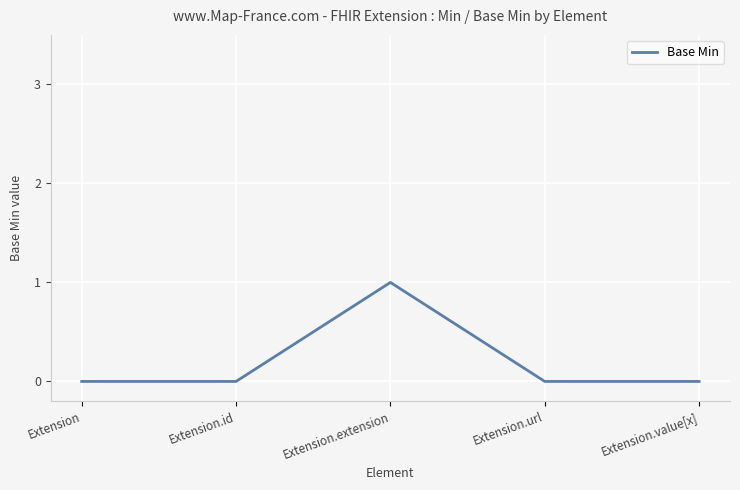

True or false: the data has more than 0 interior local peaks.

True